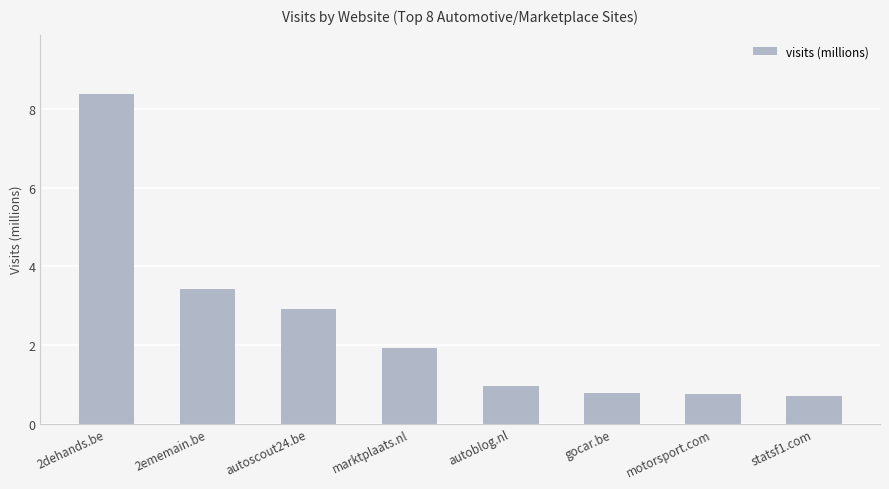

The value at 2dehands.be is 5.0. True or false?

False